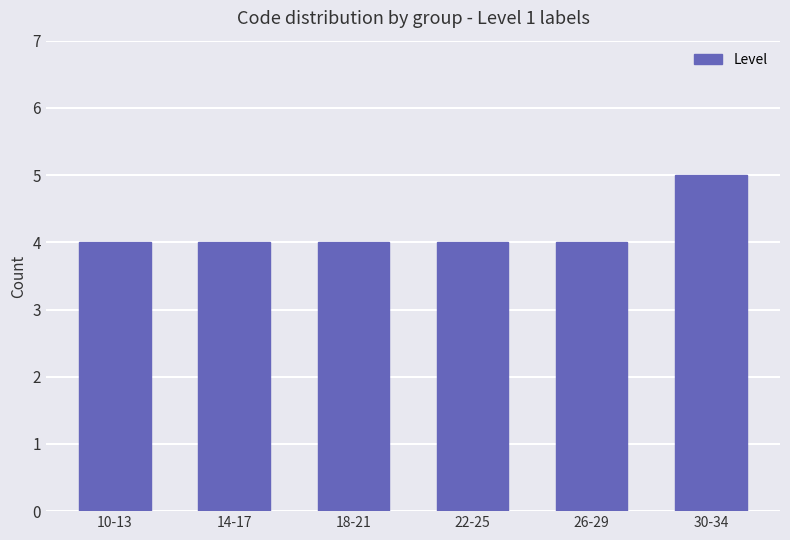

What is the label of the 3rd bar from the left?

18-21